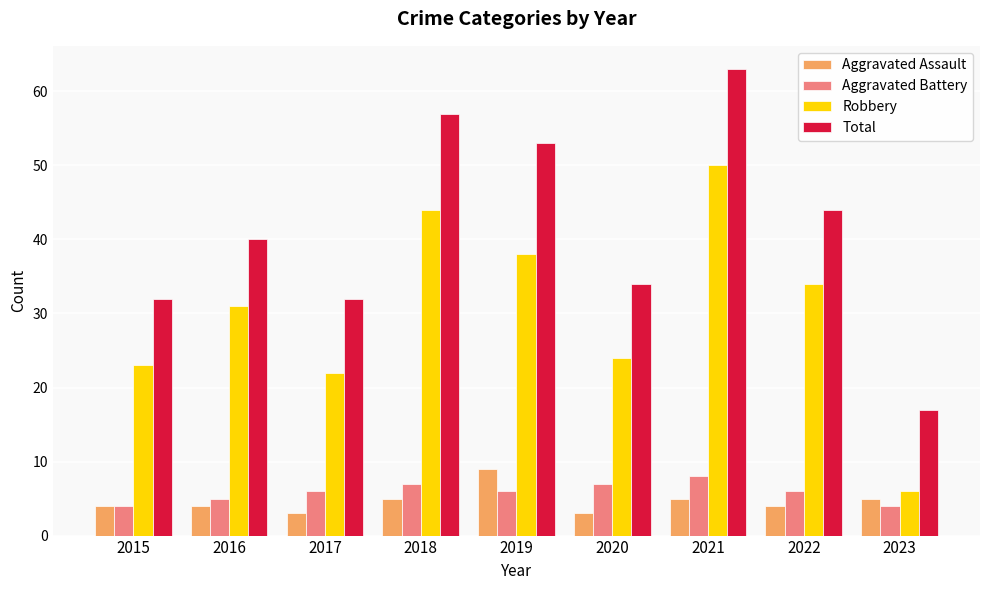

Where is Robbery nearest to the value 28?

2016